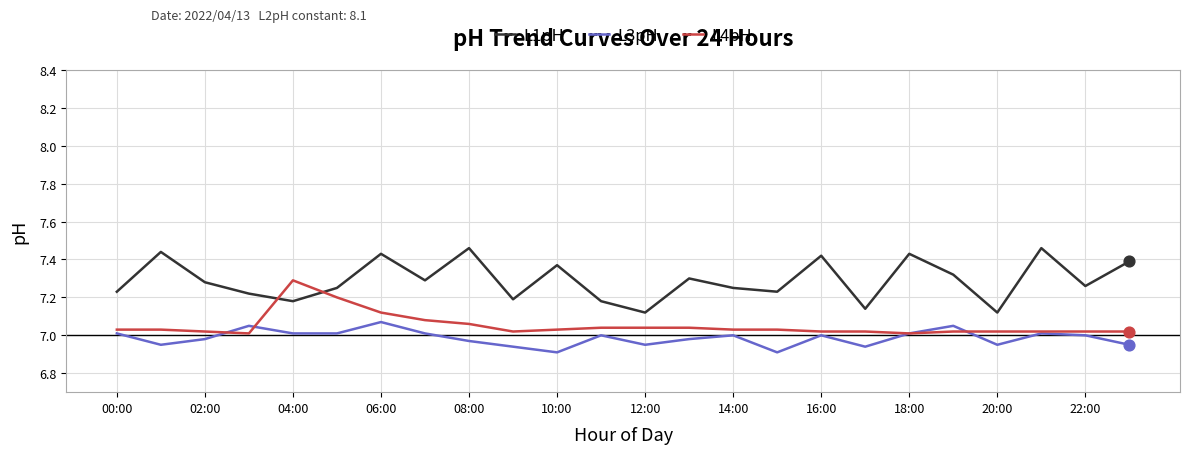

Which series has the widest spread of values?

L1pH